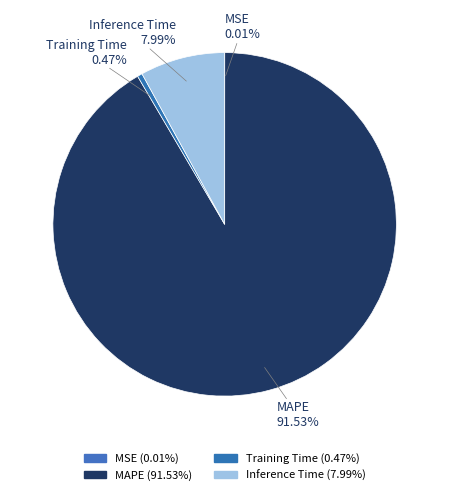

The MAPE slice represents 92% of the pie. True or false?

True